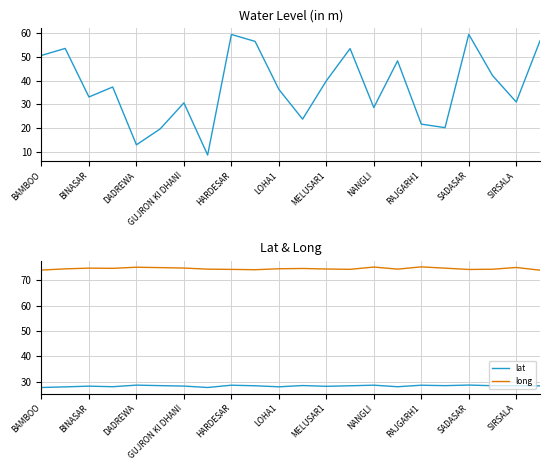

What is the difference between the maximum and second lowest values in the long series?

1.3